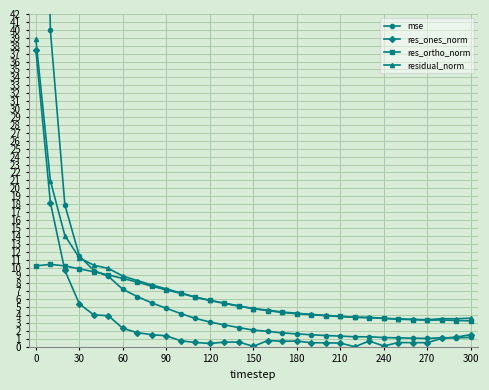

What is the maximum value for residual_norm?

38.8